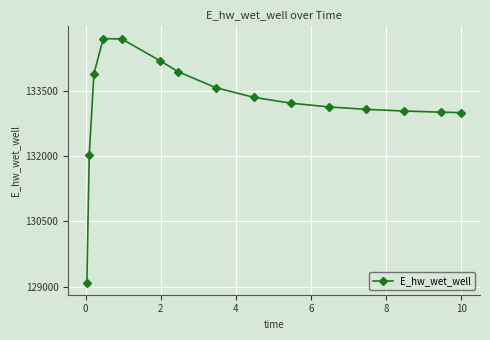

What is the greatest value displayed?

134700.7